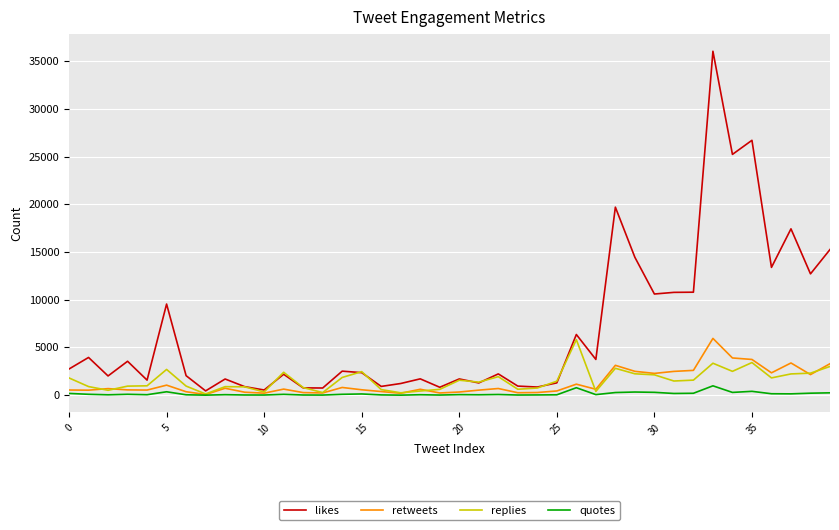

Which series has the widest spread of values?

likes